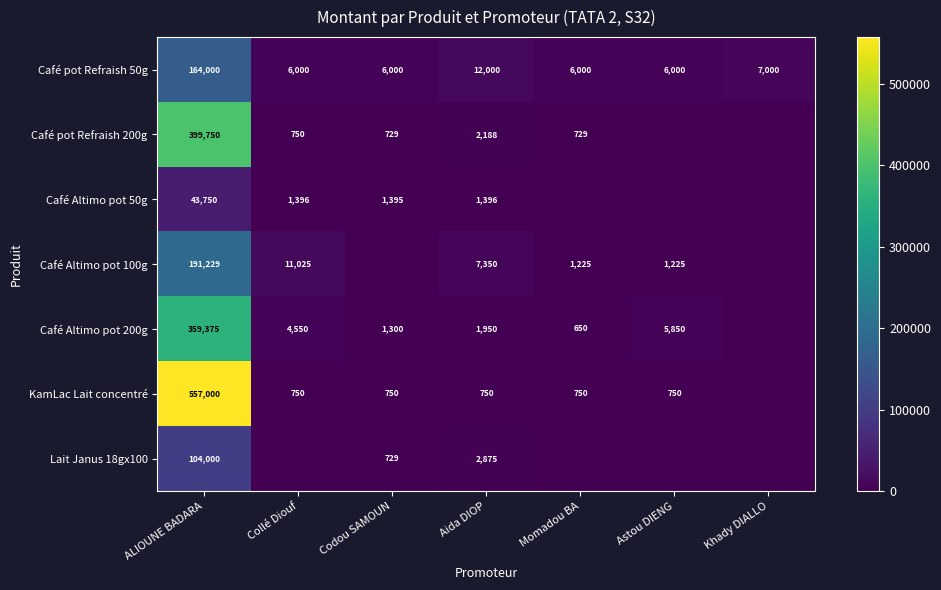

How many data points does each series have?

7